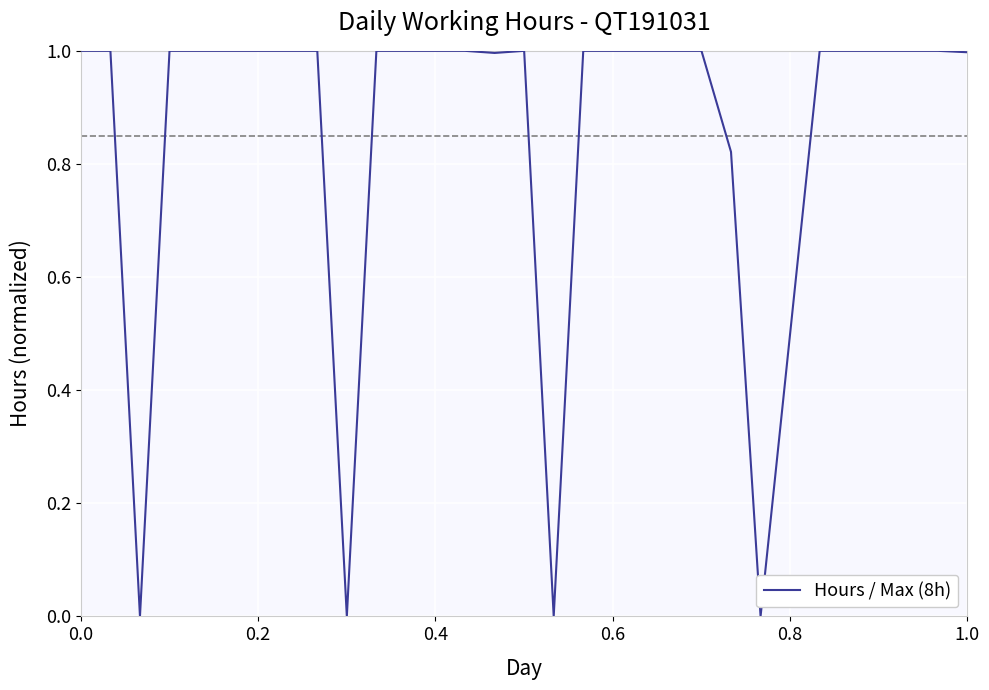

How many lines are shown in the chart?

1